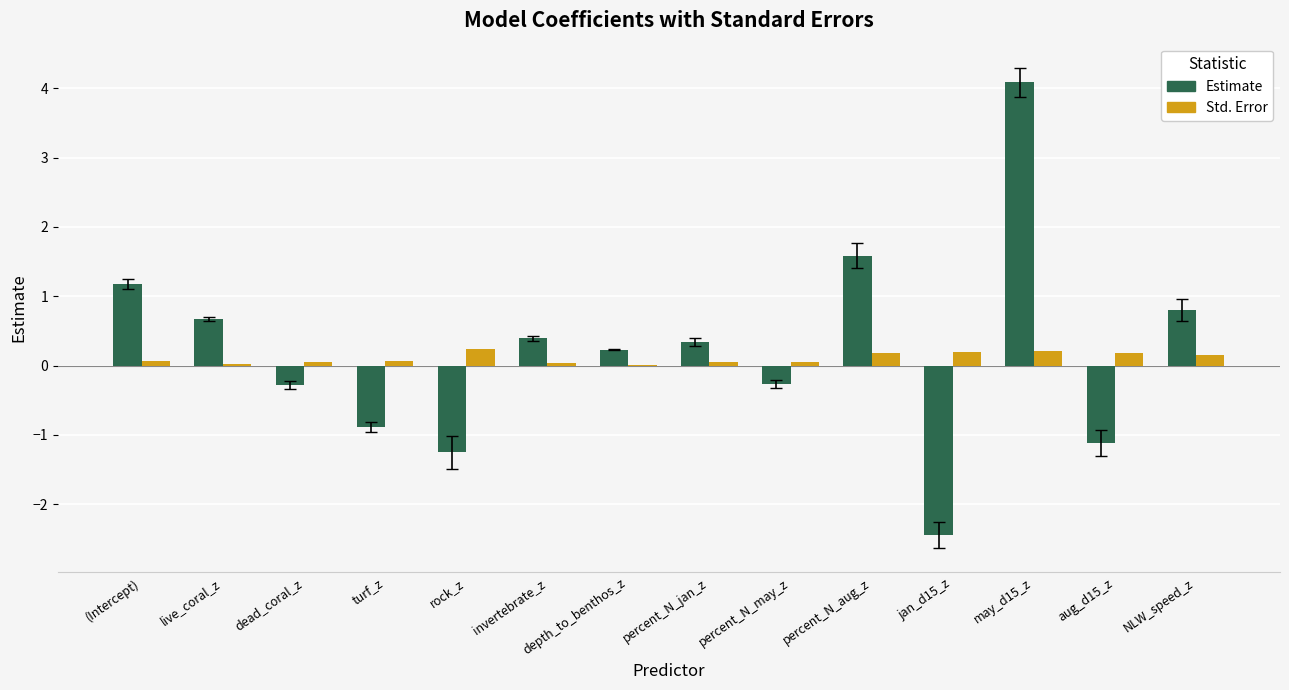

Is it true that Estimate equals -0.9 at turf_z?

True